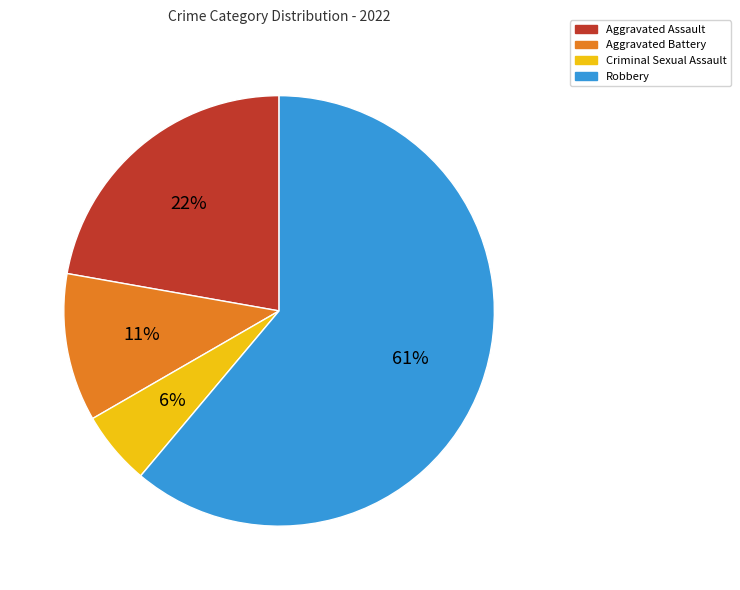

How many segments does this pie chart have?

4